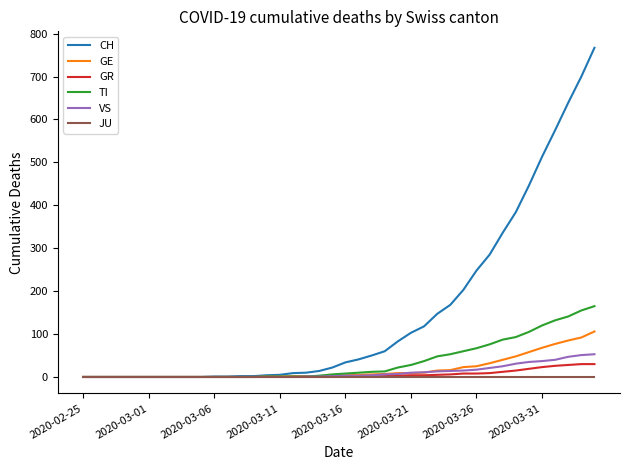

Which series has the largest range (max minus min)?

CH